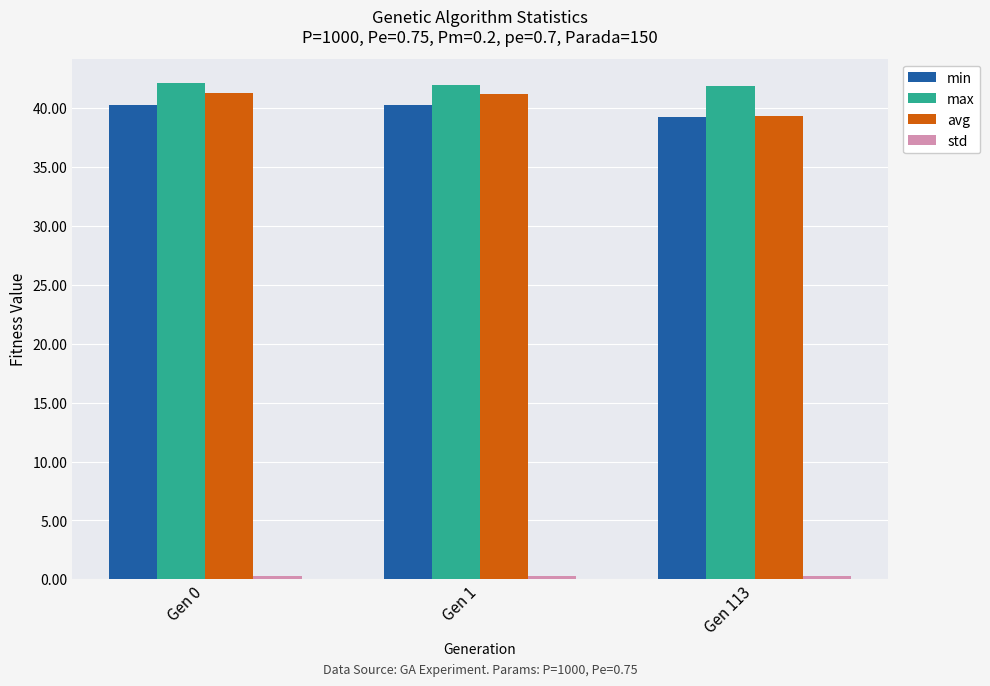

Between Gen 0 and Gen 113, which series saw the biggest shift?

avg